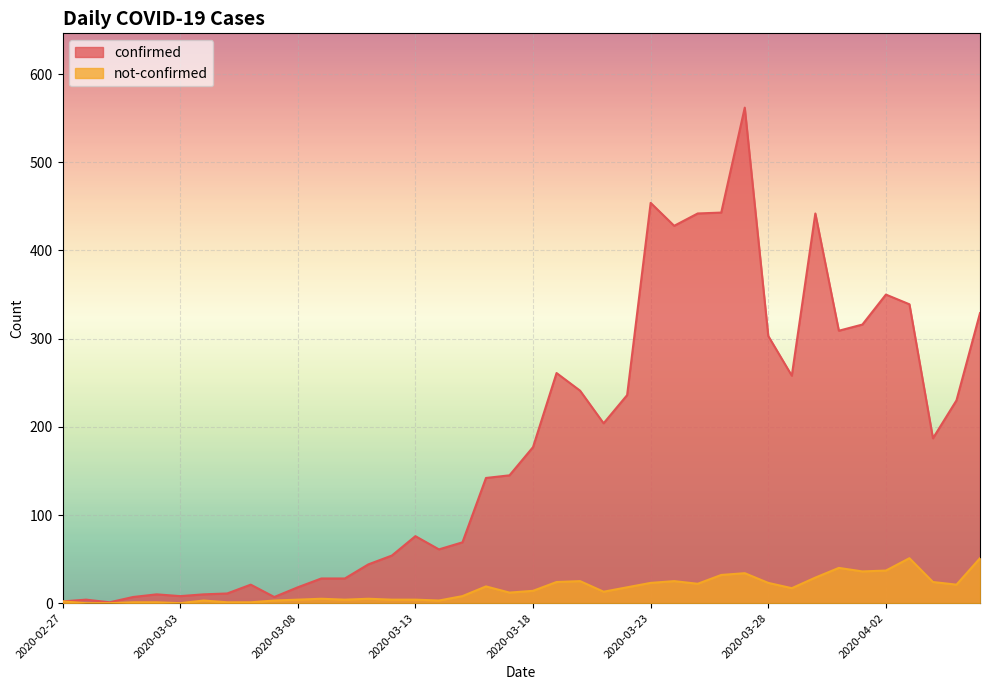

Is it true that not-confirmed equals 64 at 2020-04-02?

False